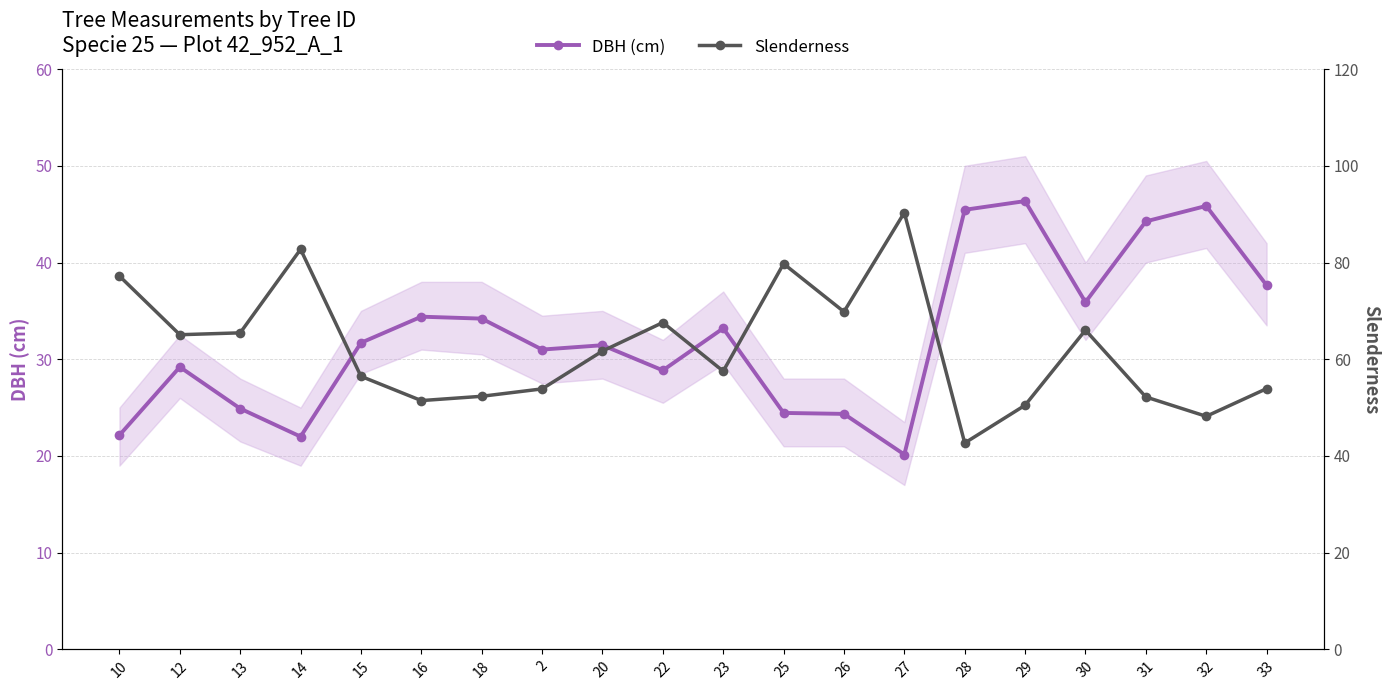

Reading right to left, transcribe all the data shown in this chart.

DBH (cm): 37.6	45.9	44.2	35.9	46.4	45.5	20.1	24.4	24.4	33.2	28.9	31.4	31.0	34.2	34.4	31.7	22.0	24.9	29.2	22.1
Slenderness: 53.9	48.2	52.2	66.0	50.5	42.7	90.3	69.8	79.8	57.5	67.6	61.7	53.9	52.3	51.5	56.5	82.7	65.5	65.1	77.2